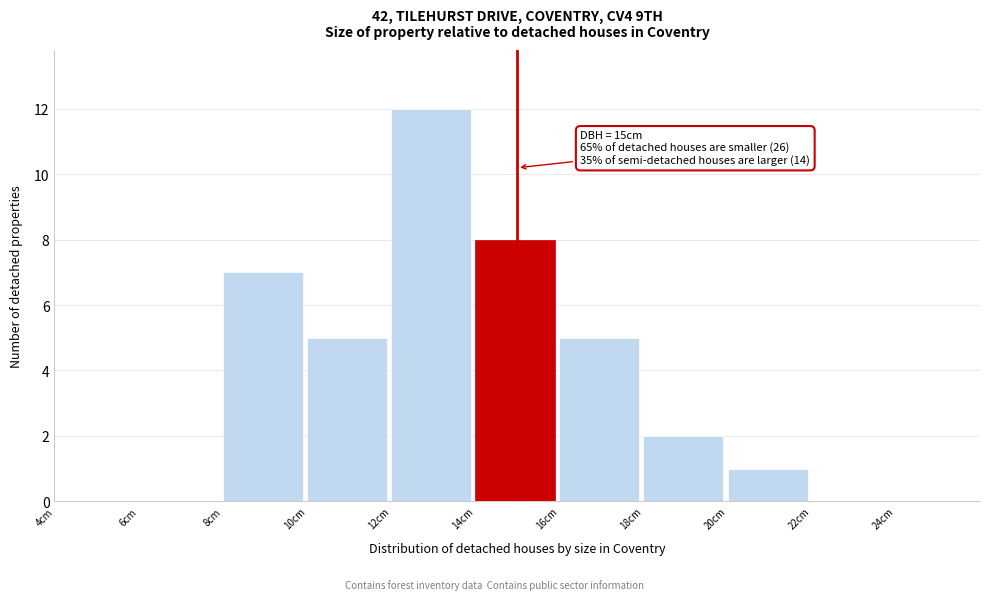

Over which range of the x-axis is the bar tallest?

12 to 14